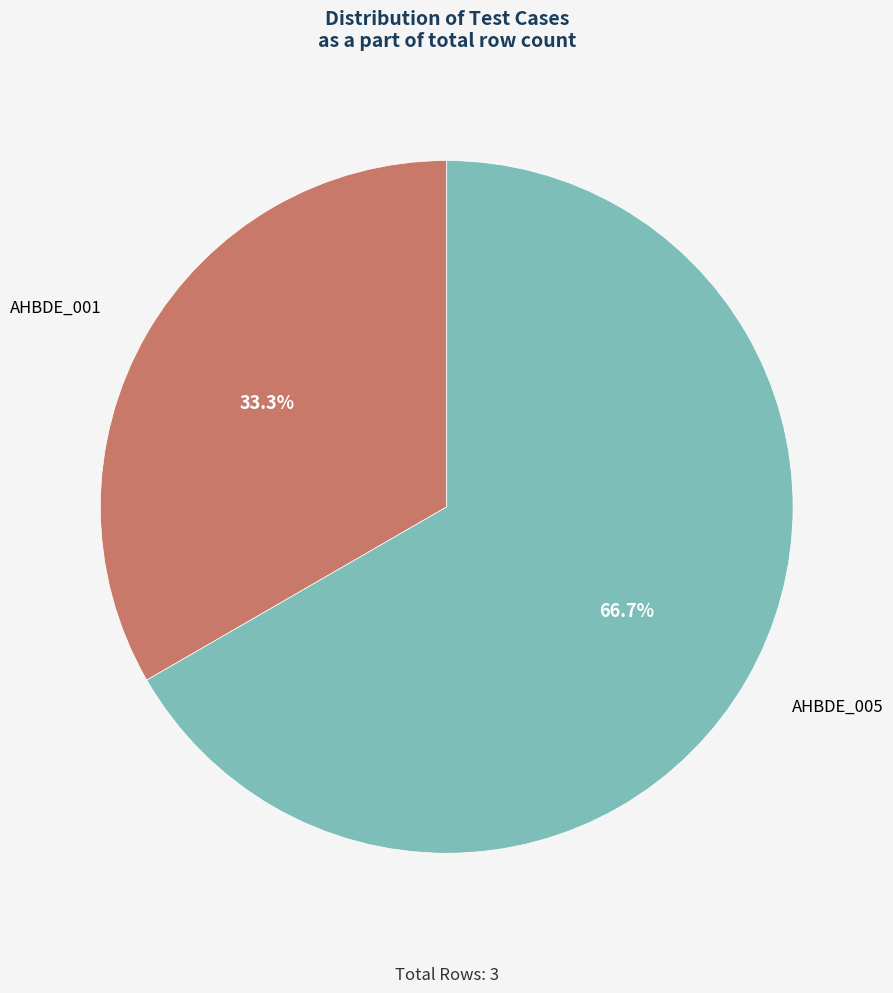

Is there any slice that represents more than half of the pie?

Yes